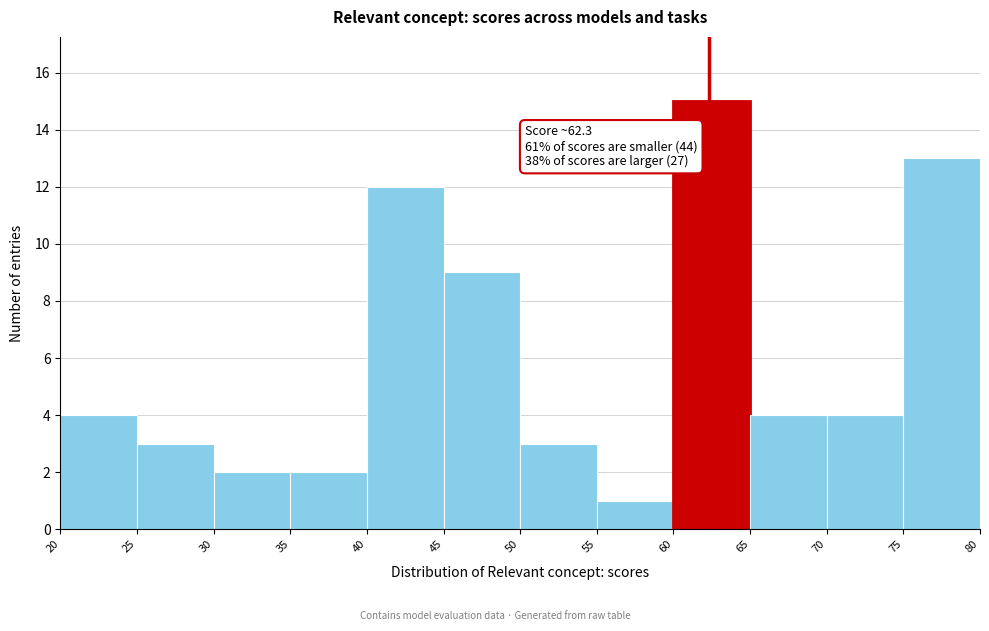

Over which range of the x-axis is the bar tallest?

60 to 65